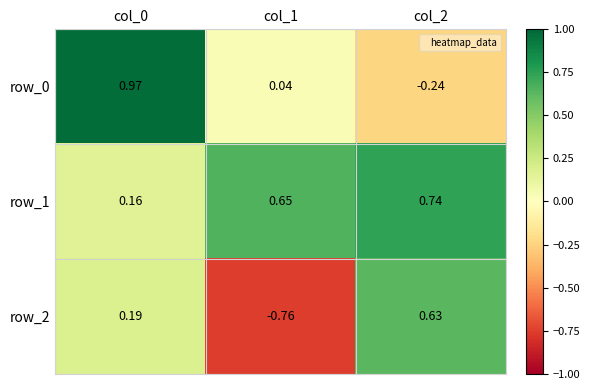

Reading left to right, what are all the values shown in this chart?

row_0: col_0=1.0	col_1=0.0	col_2=-0.2
row_1: col_0=0.2	col_1=0.7	col_2=0.7
row_2: col_0=0.2	col_1=-0.8	col_2=0.6